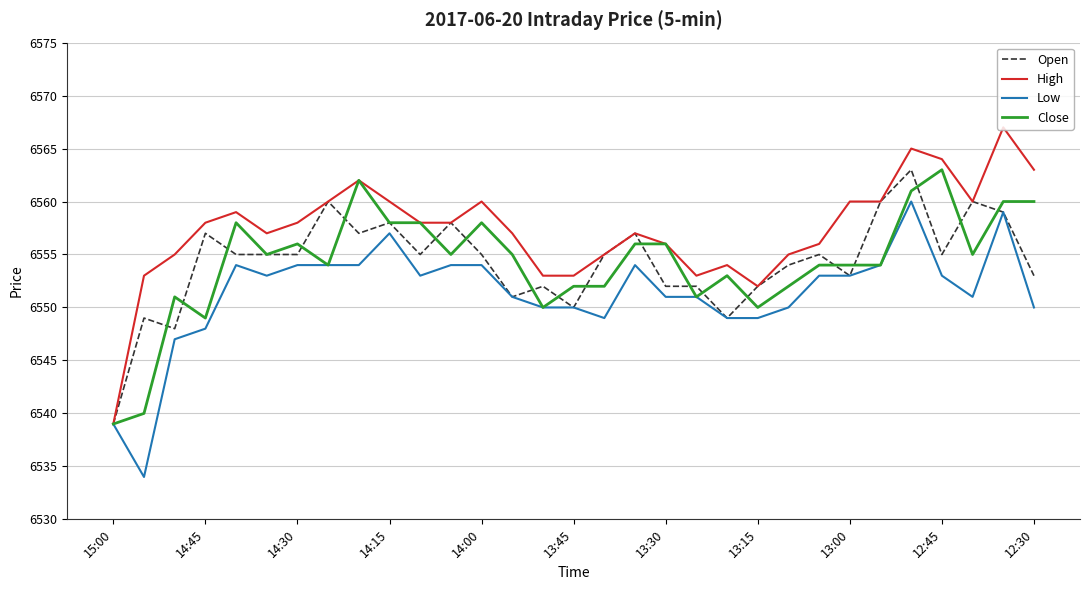

What is the difference between the maximum and second lowest values in the Low series?

21